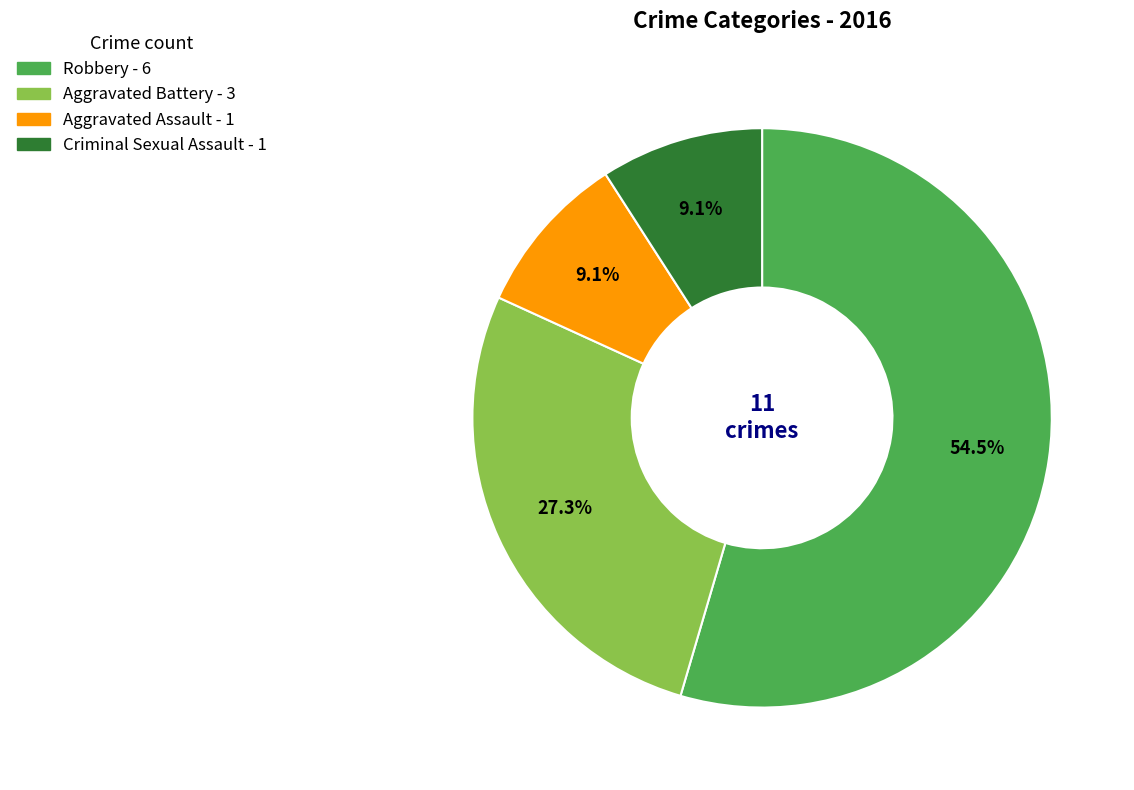

Is it true that Aggravated Assault is 1% of the pie?

False